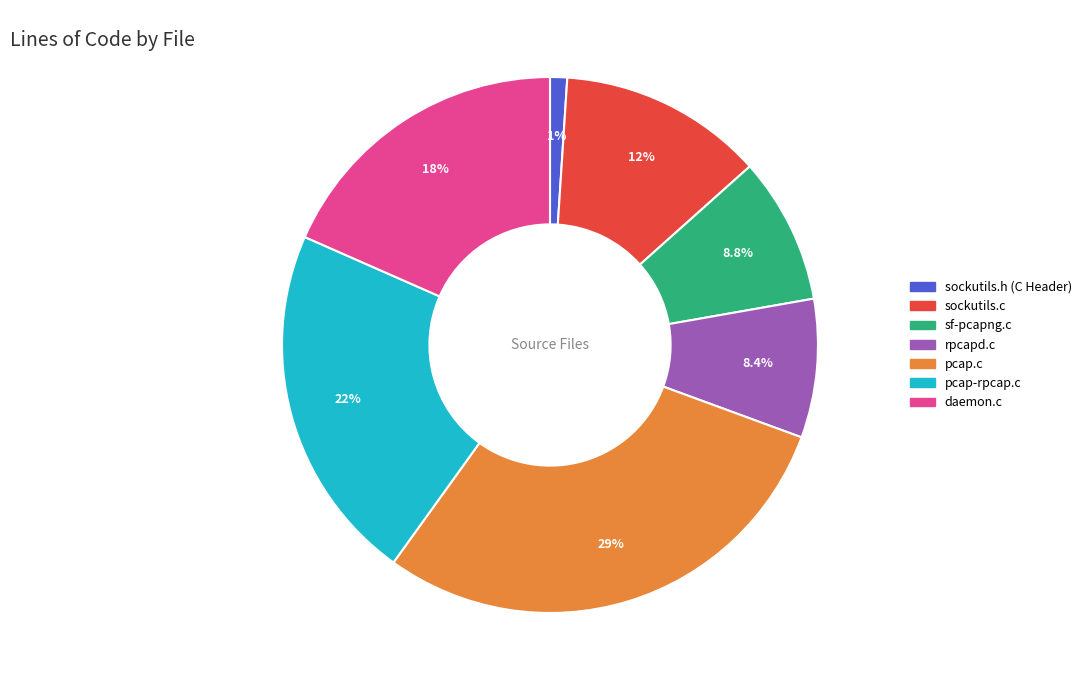

Count the number of slices in the pie.

7